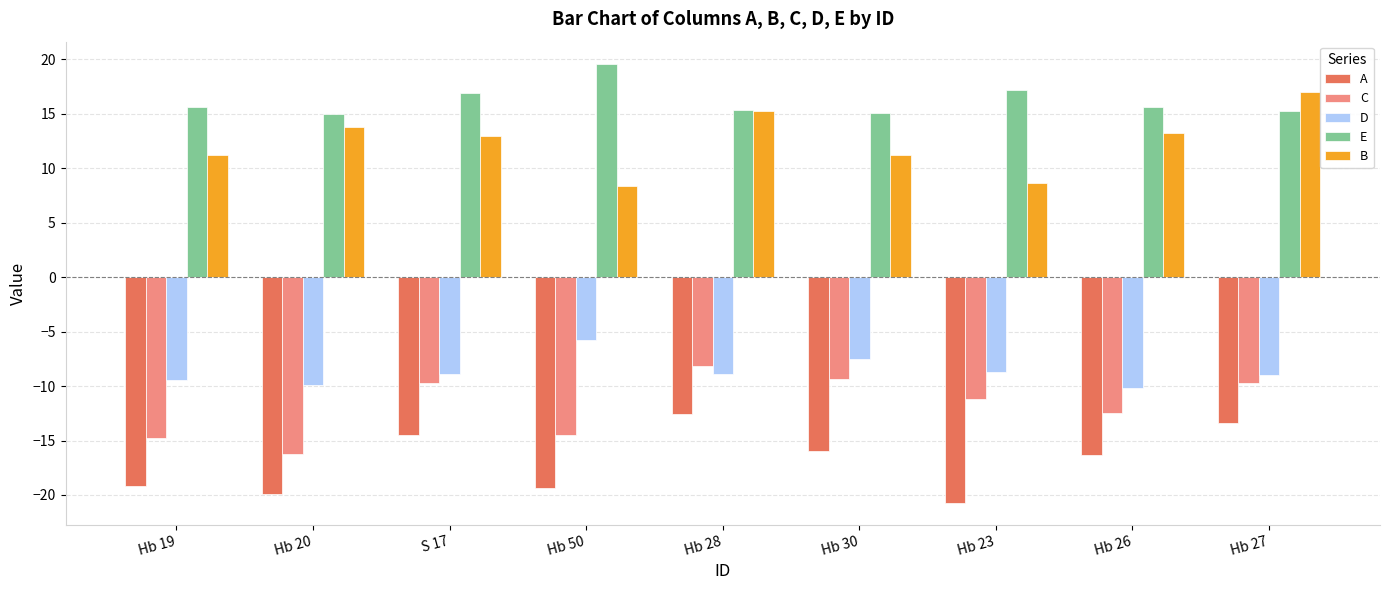

What is the average value of the E series?

16.2